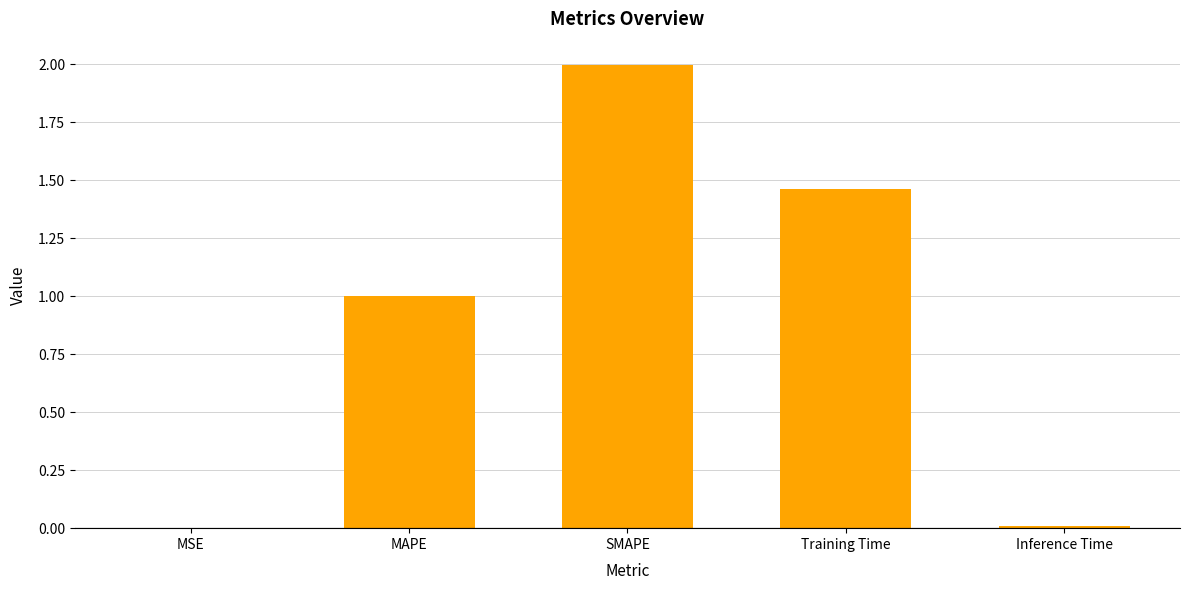

What is the sum of all values?

4.5